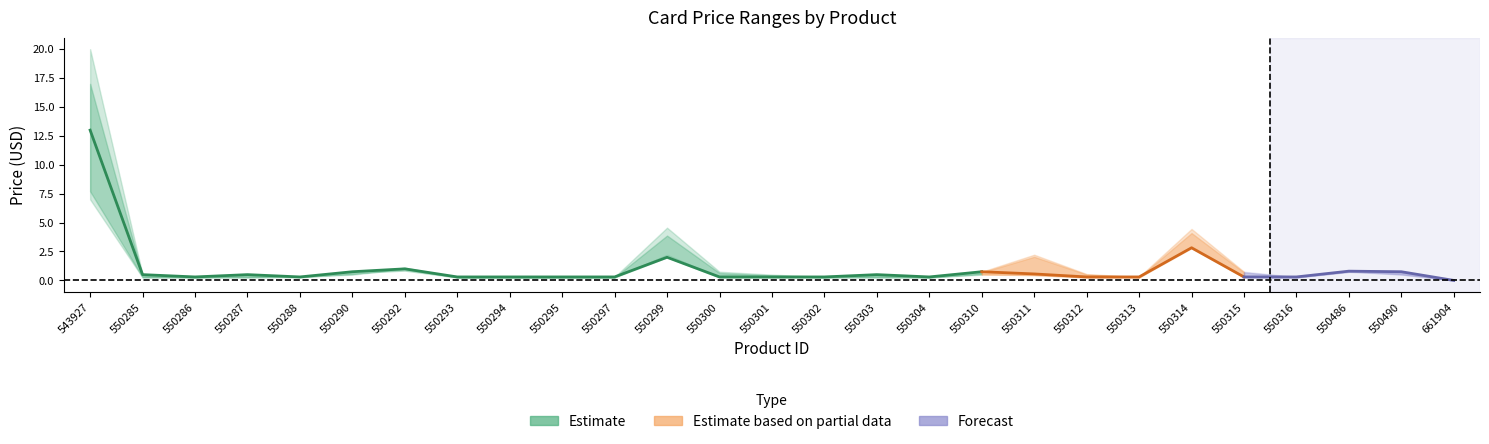

What is the greatest value displayed?

20.0